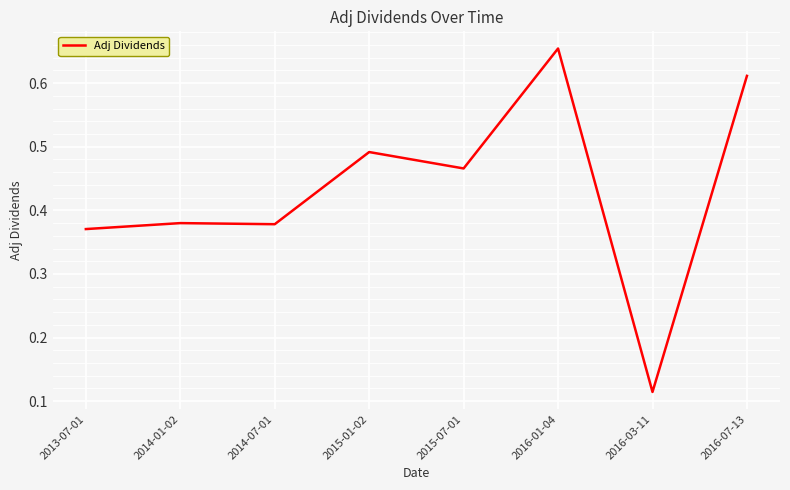

True or false: there are more than 1 points higher than both neighbors.

True